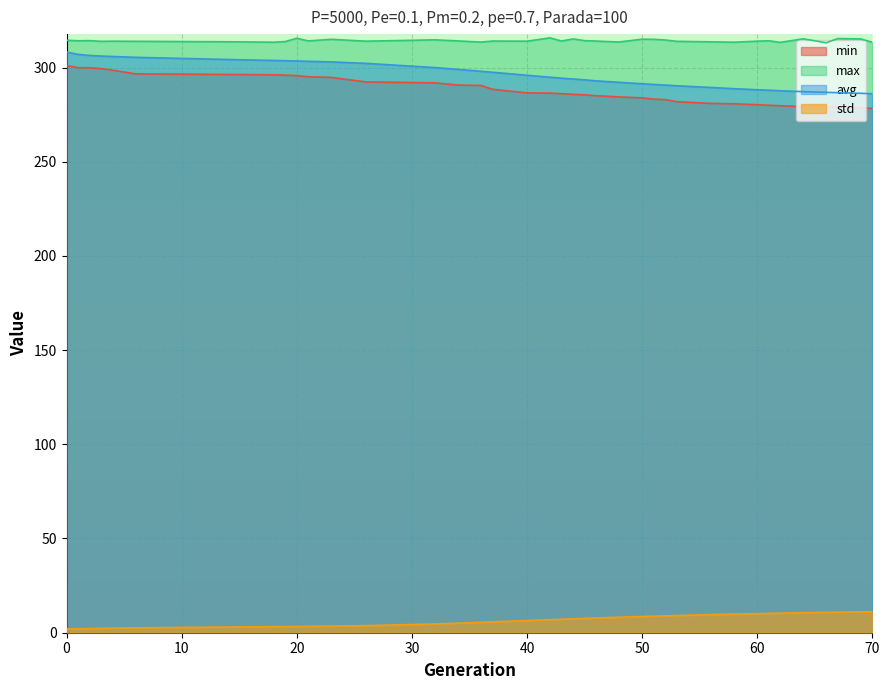

List the labels in order of min value, smallest first.

70, 69, 67, 66, 64, 62, 61, 60, 58, 56, 53, 52, 51, 50, 48, 47, 46, 45, 44, 43, 42, 40, 37, 36, 34, 32, 26, 23, 21, 20, 19, 18, 15, 6, 4, 3, 2, 1, 0